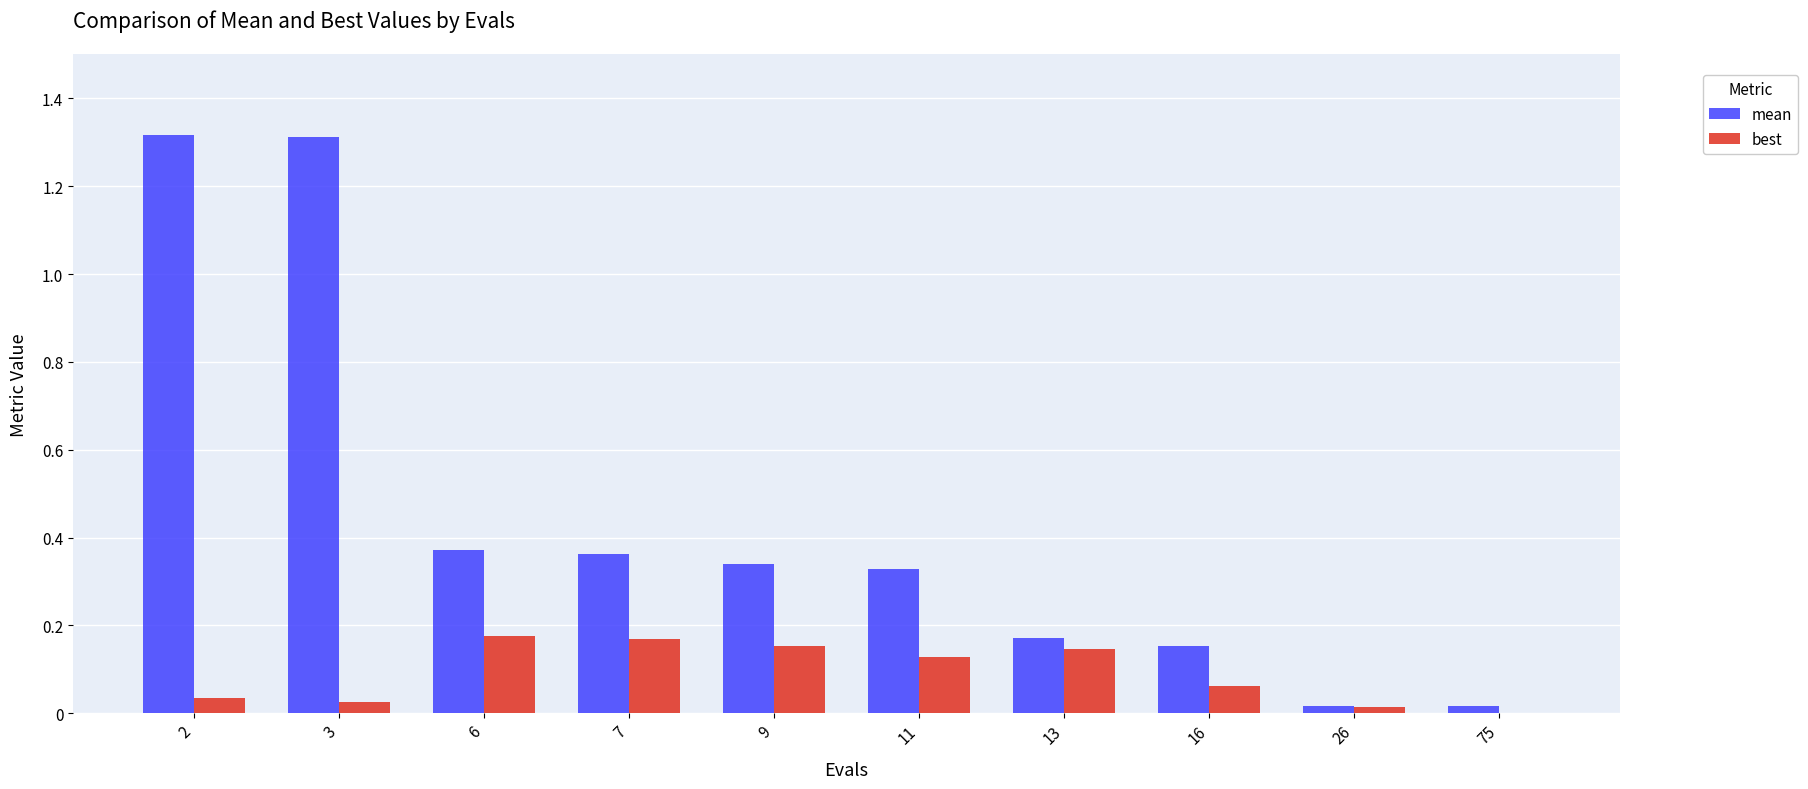

How many groups of bars are there?

10